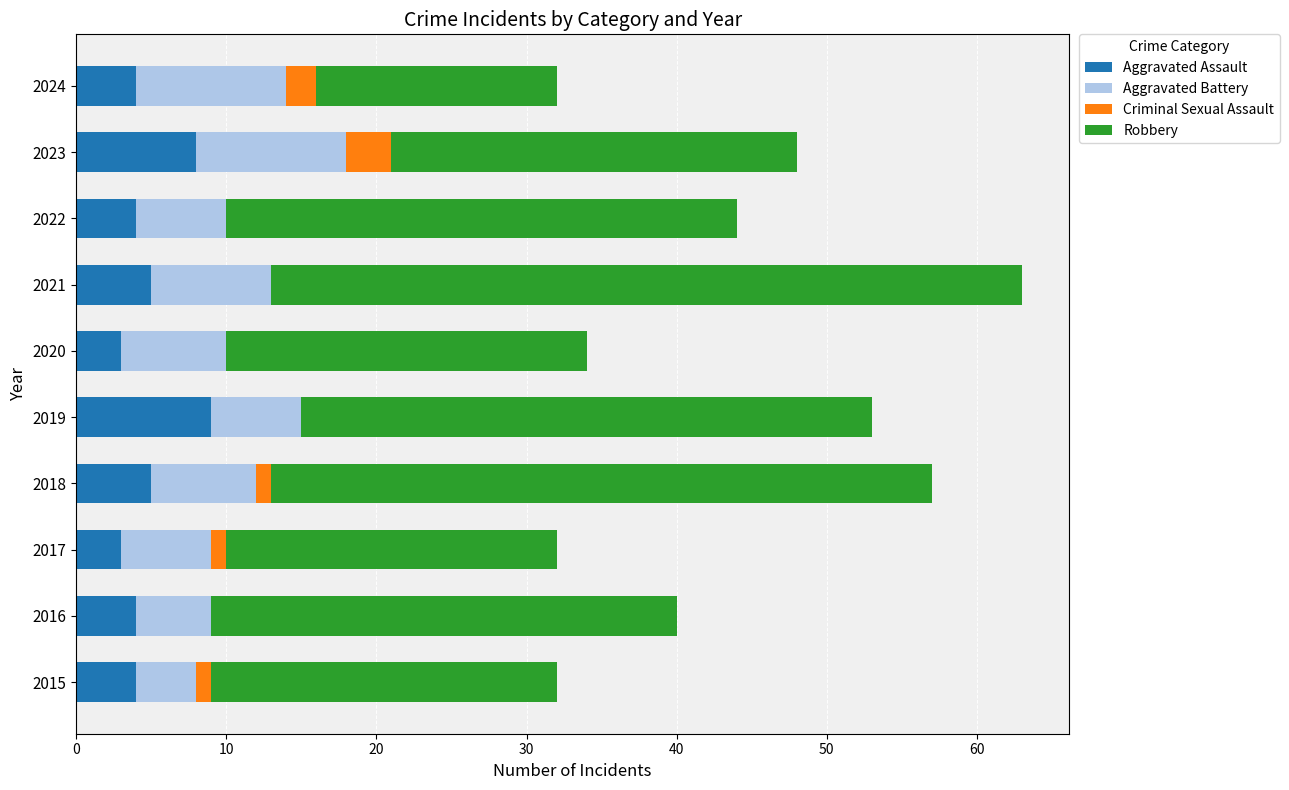

How many data points does each series have?

10